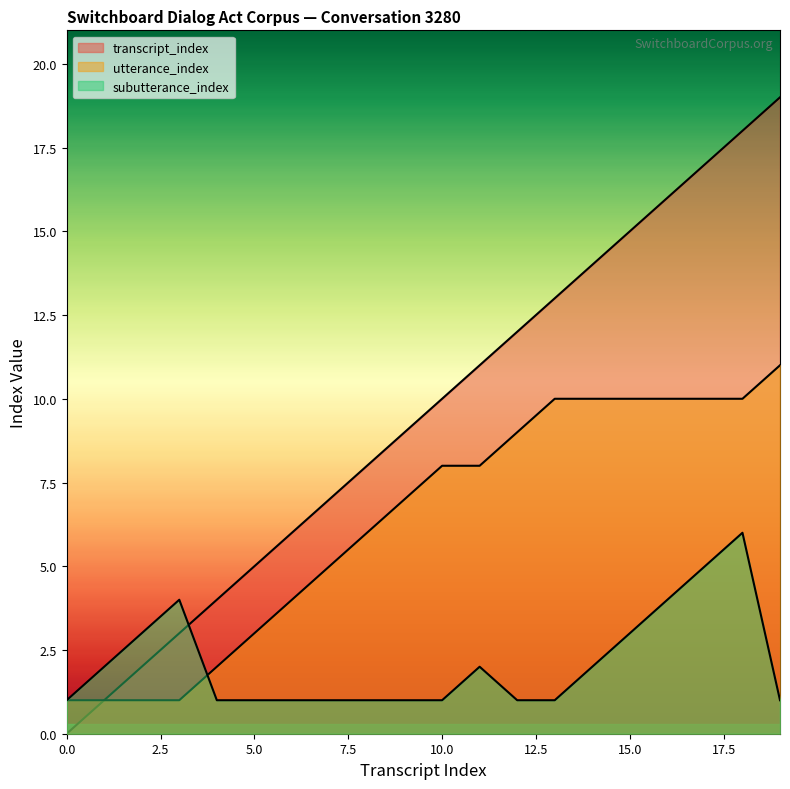

True or false: subutterance_index has more than 2 interior local peaks.

True